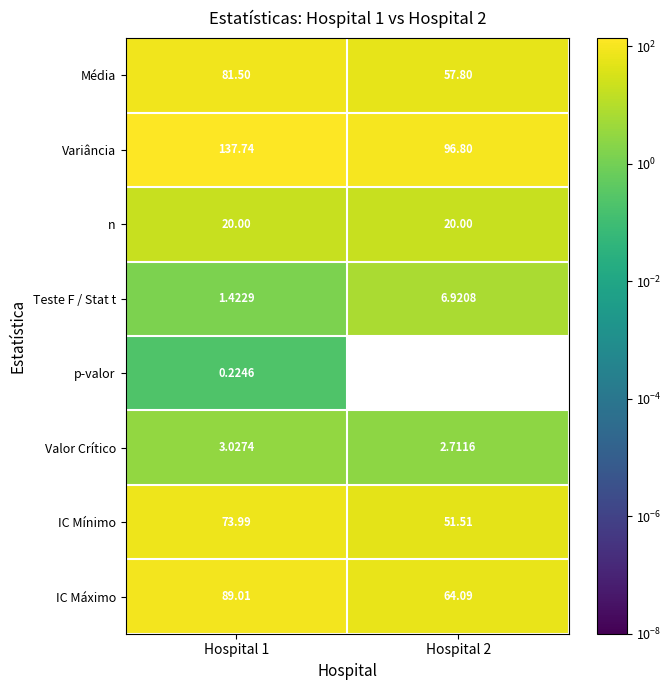

List the series in order of their peak value, lowest first.

p-valor, Valor Crítico, Teste F / Stat t, n, IC Mínimo, Média, IC Máximo, Variância